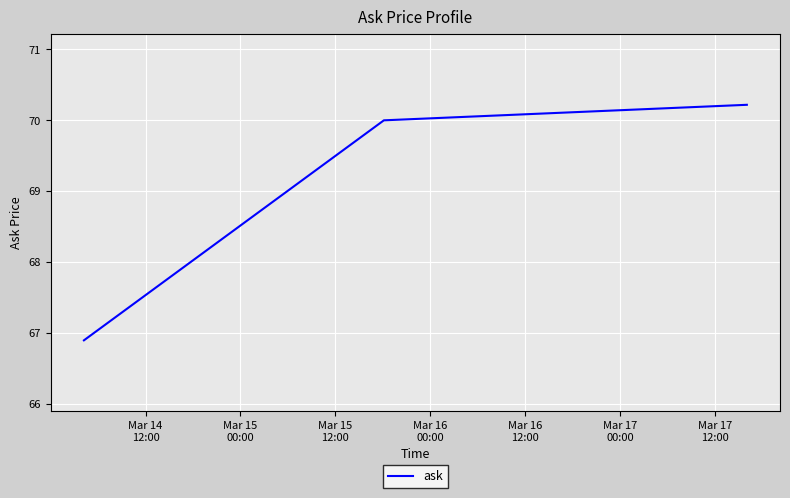

What is the smallest value displayed?

66.9